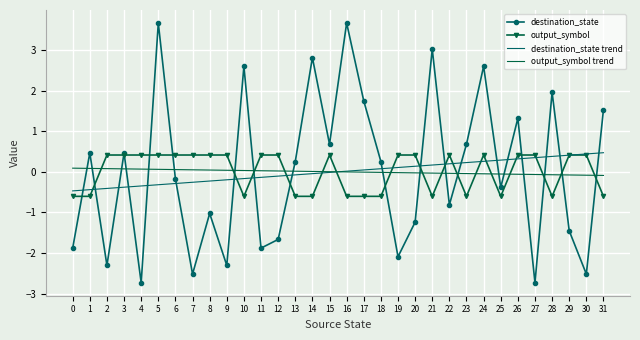

What are all the series names shown in the legend?

destination_state, output_symbol, destination_state trend, output_symbol trend